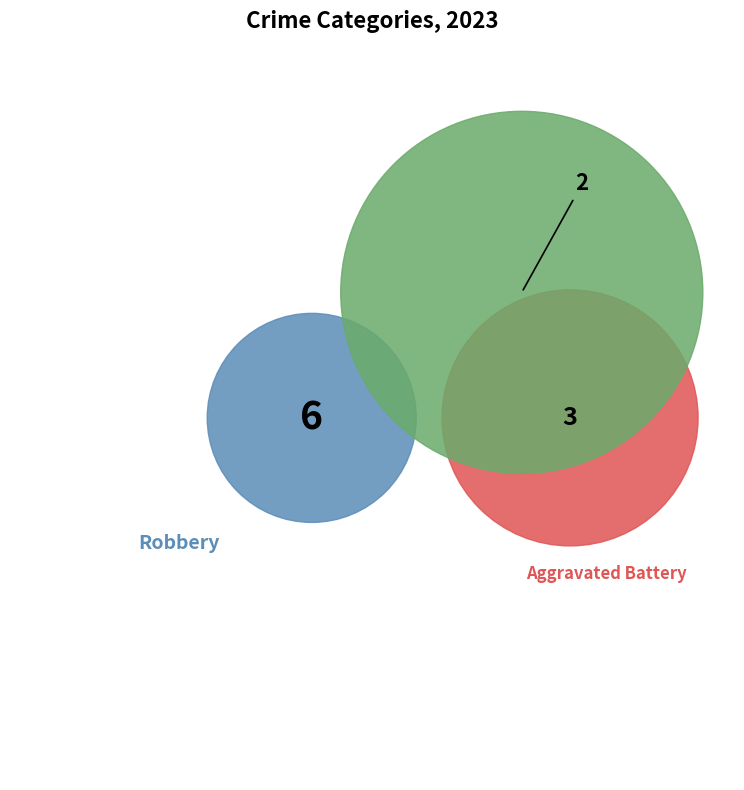

How many slices are in this pie chart?

3